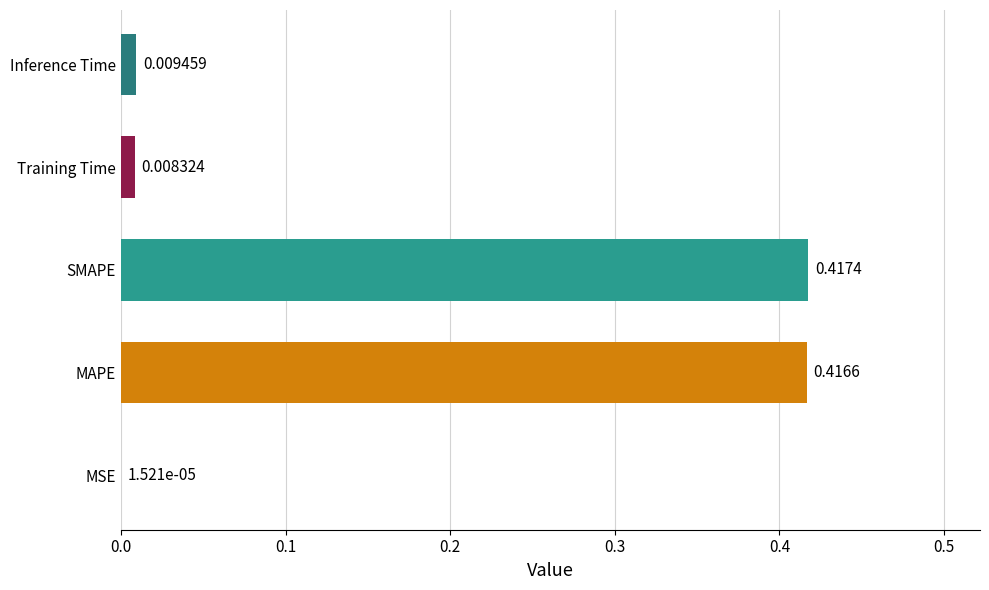

Which category has the highest value across all series?

SMAPE